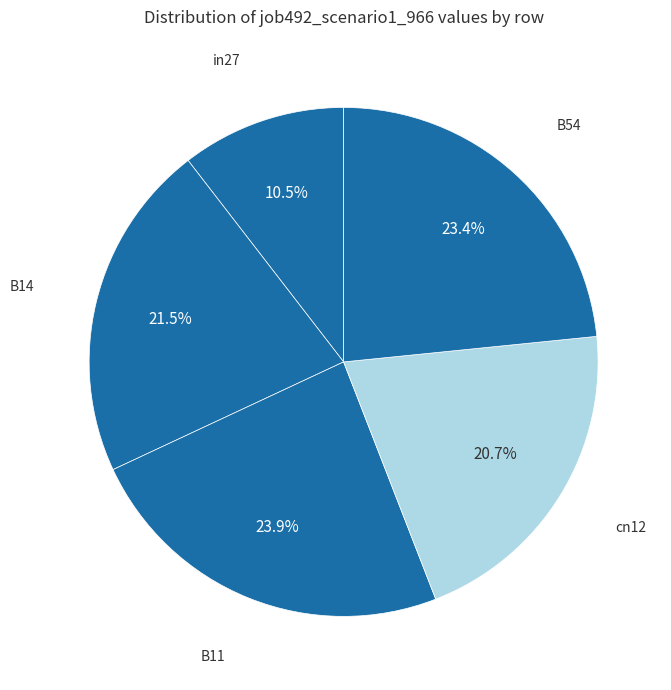

To the nearest percent, what percentage of the pie is B54?

23%